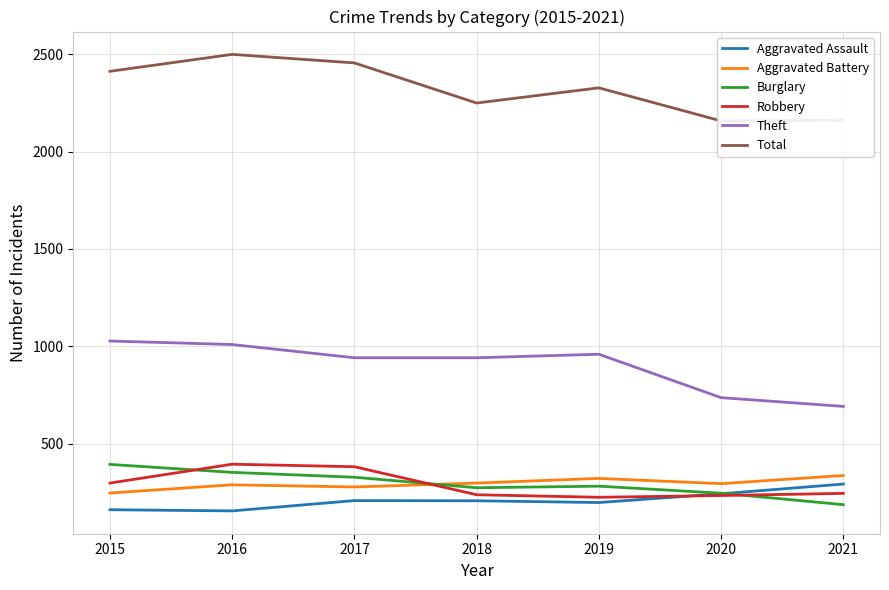

At which category is the sum across all series the highest?

2016